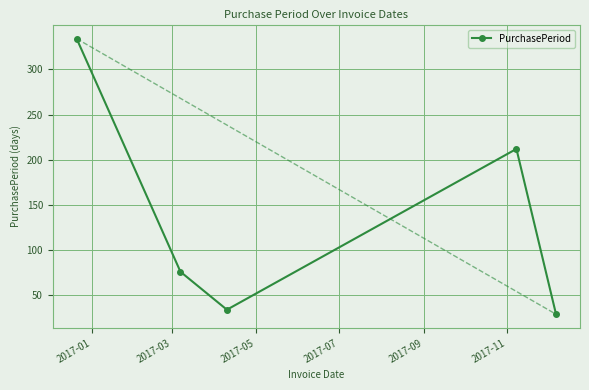

What is the minimum value shown in the chart?

29